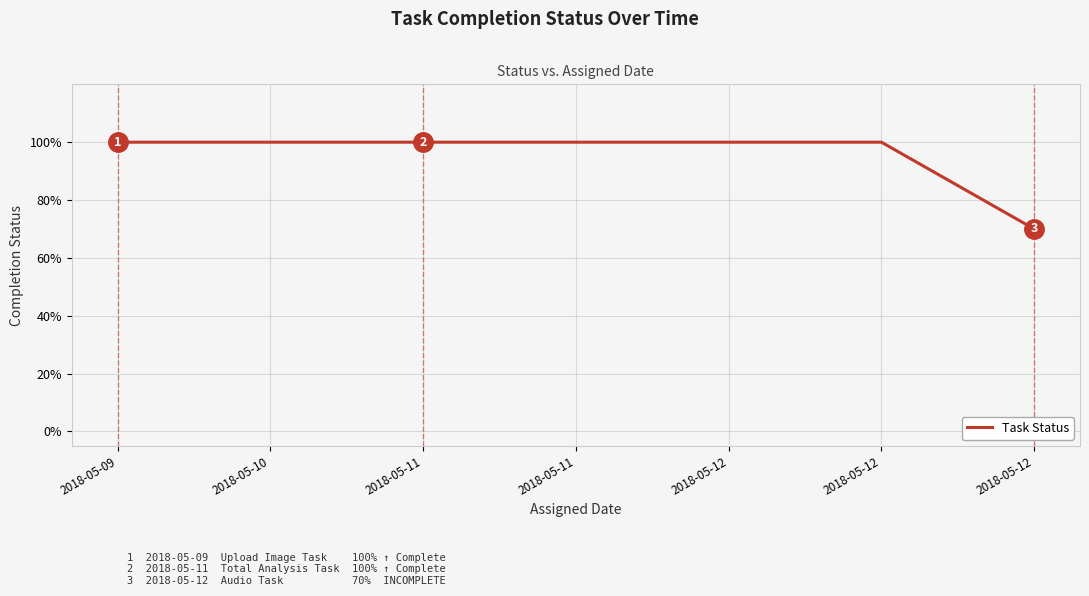

True or false: there are more than 0 points higher than both neighbors.

False